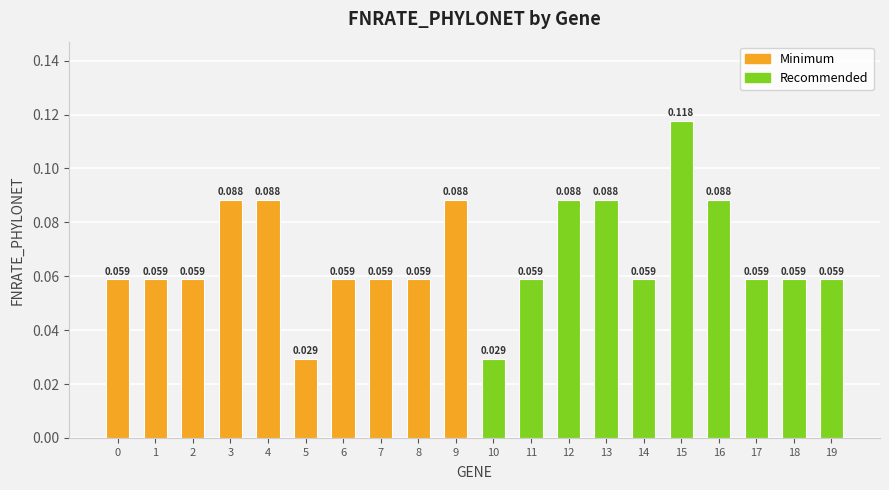

What is the approximate value of Minimum at 2?

0.1